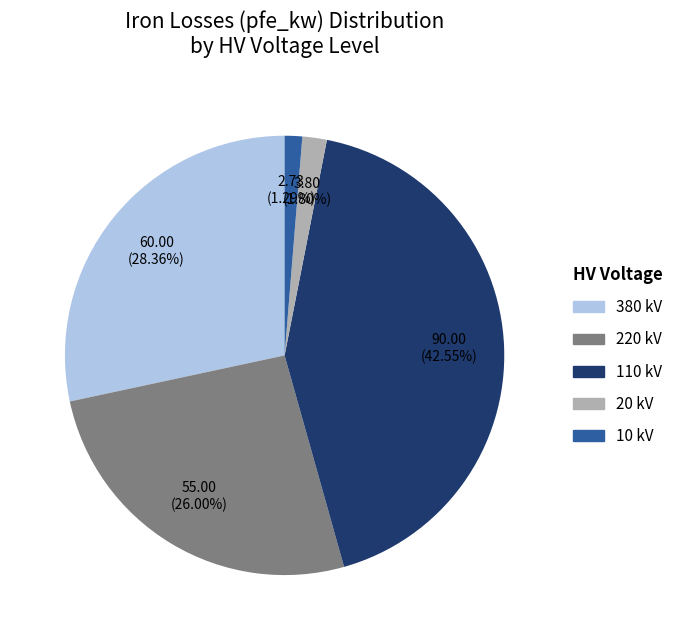

What portion of the pie excludes 220 kV?

74.0%